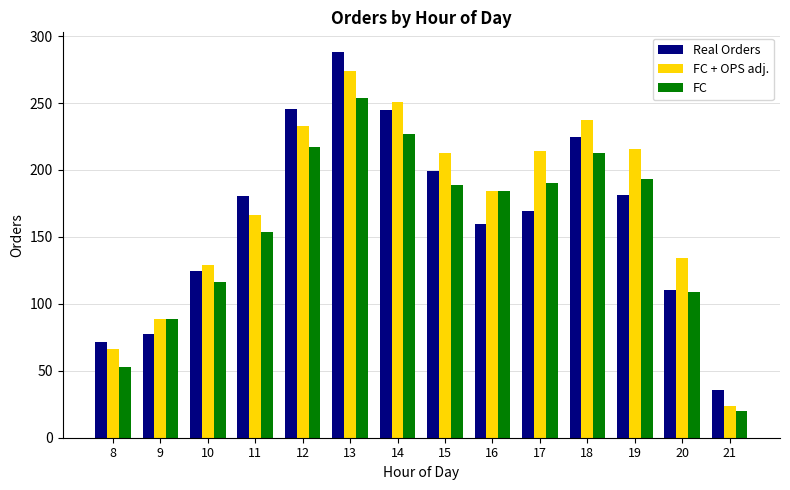

Between 14 and 20, which series saw the biggest shift?

Real Orders